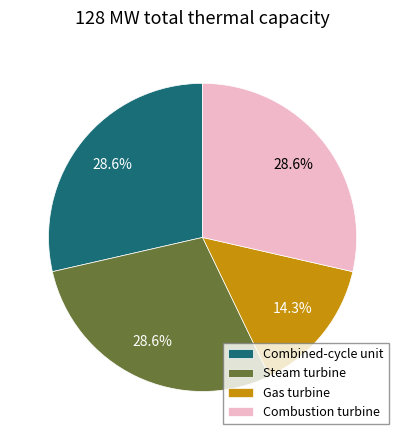

Is there a majority slice in this chart?

No